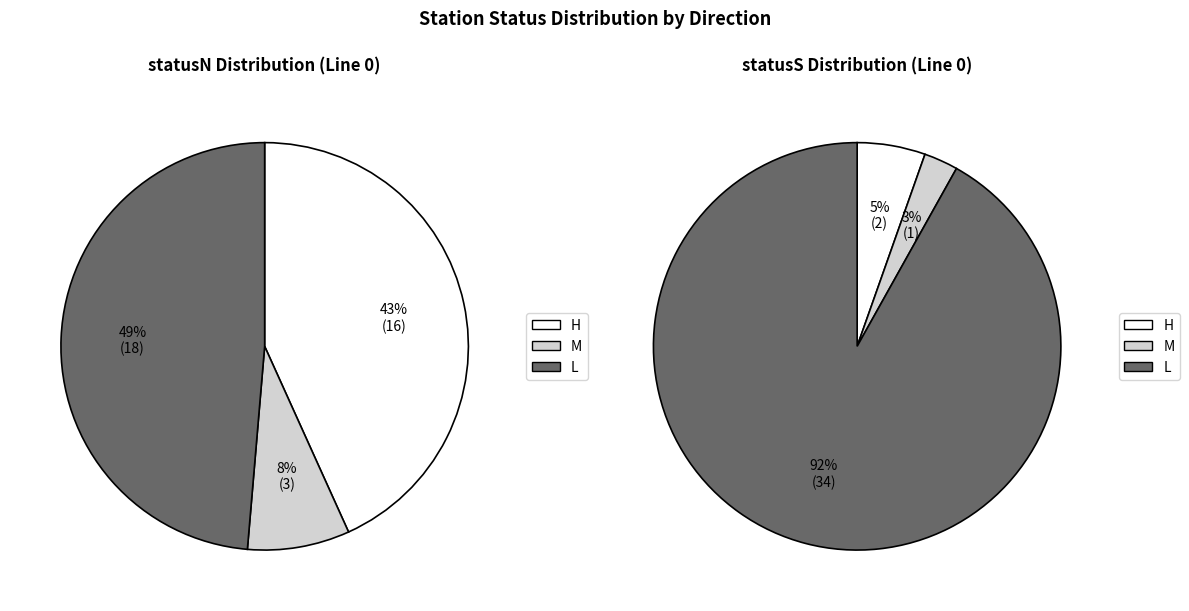

Count the number of slices in the pie.

3